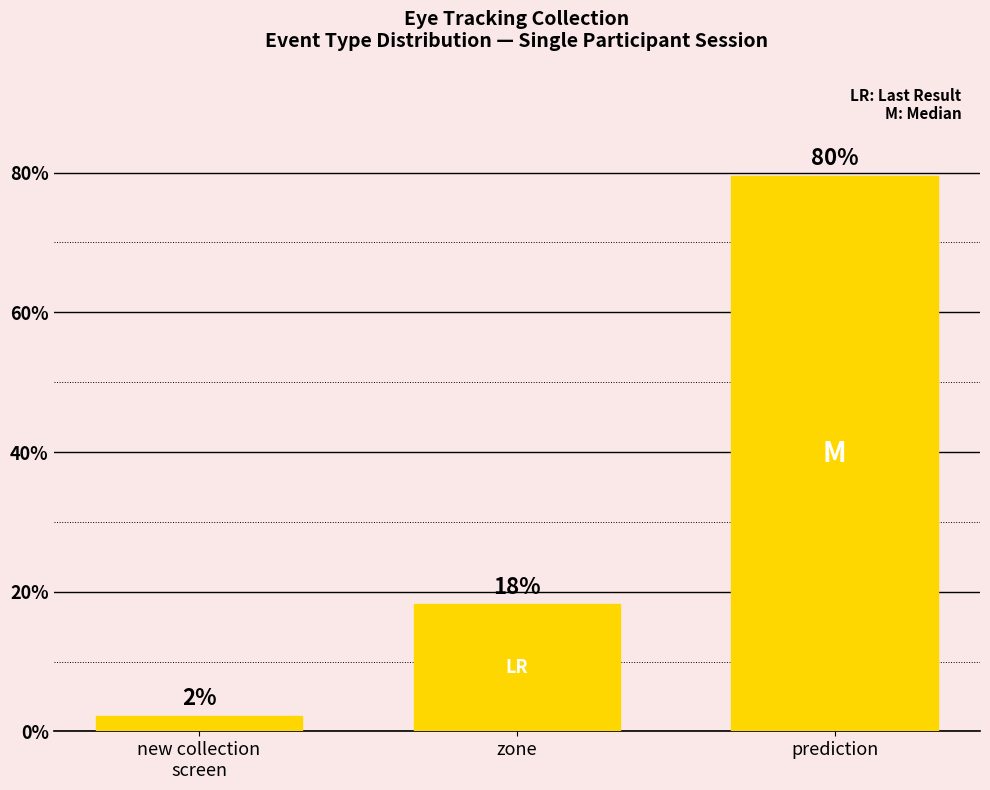

The value at zone is 24.5. True or false?

False